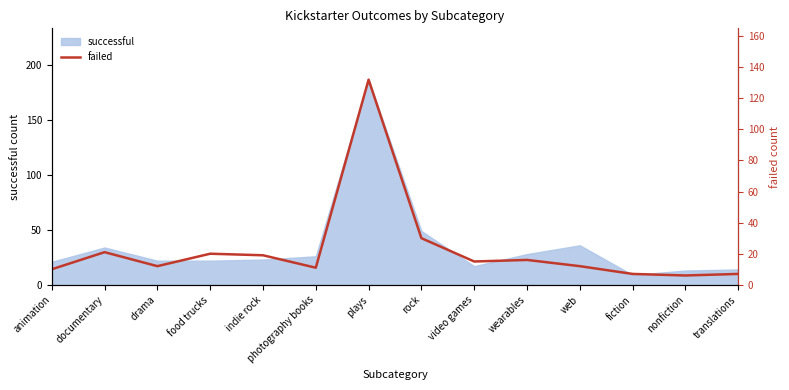

What is the label of the 2nd point from the right?

nonfiction